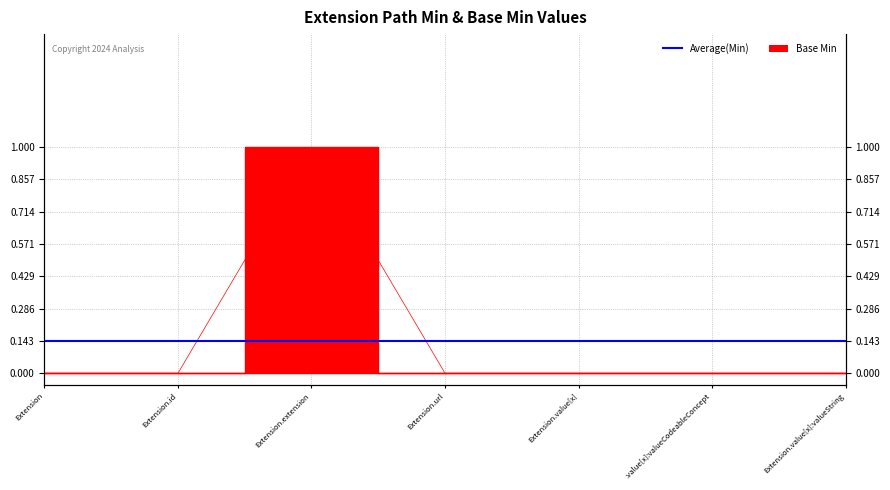

How many values are above zero?

1